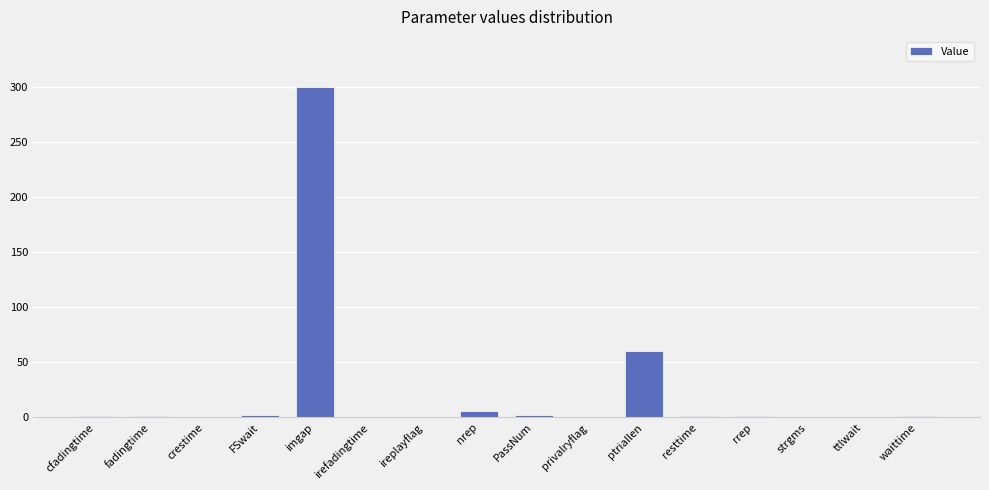

What is the sum of all values?

375.7